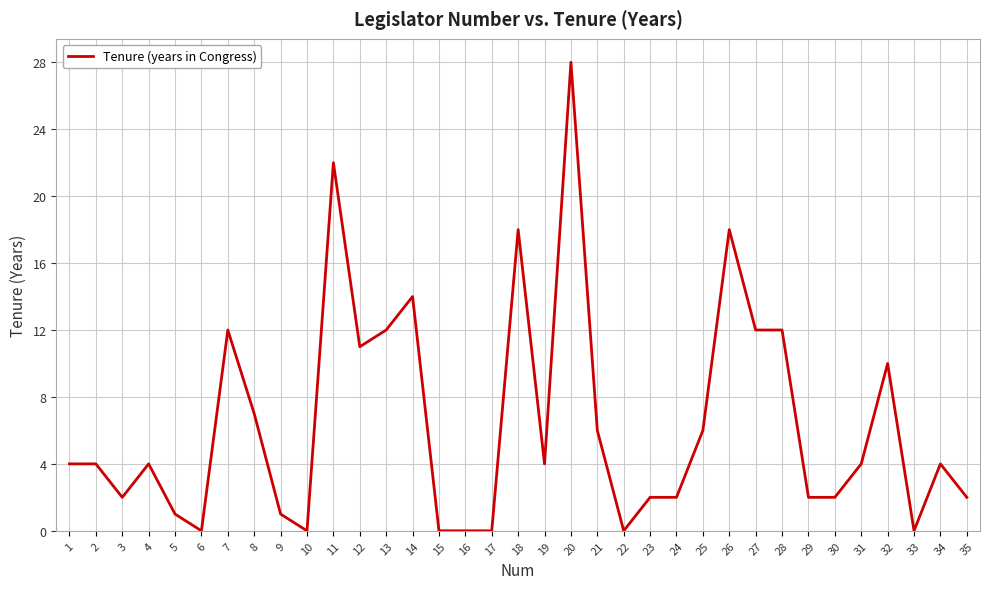

Is it true that the value at 10 is -18?

False